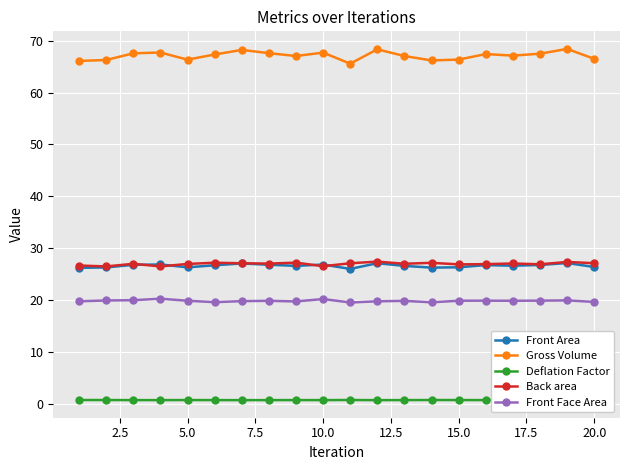

What are all the series names shown in the legend?

Front Area, Gross Volume, Deflation Factor, Back area, Front Face Area